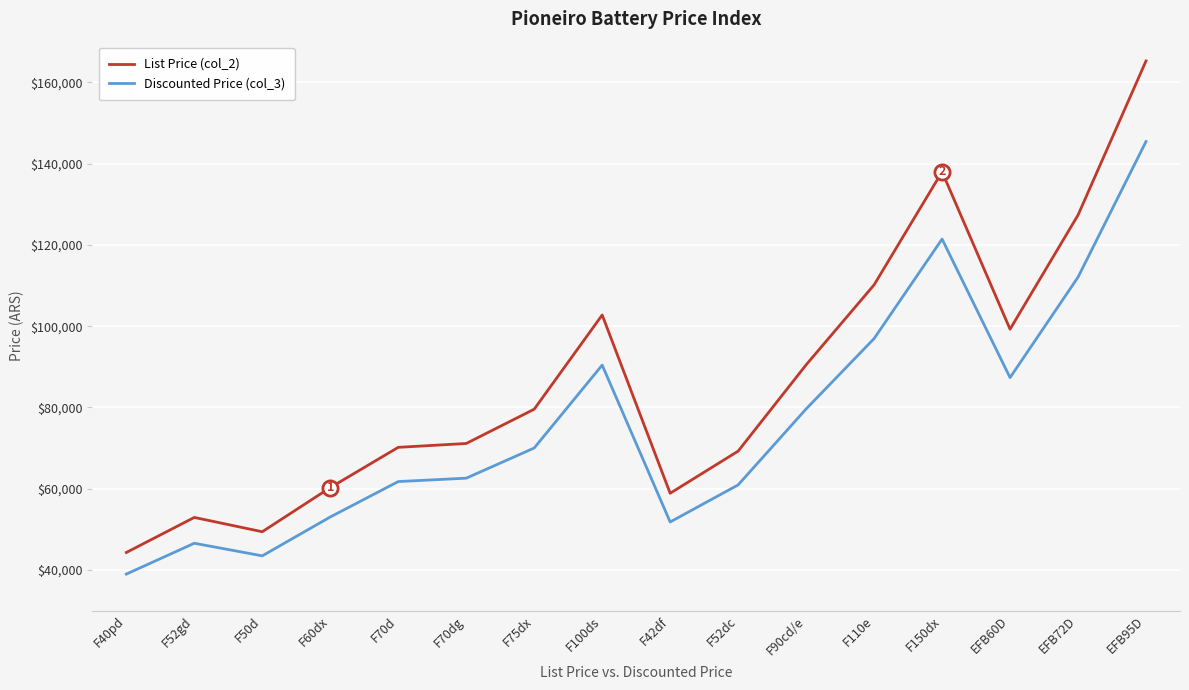

Which series has the largest total across all categories?

List Price (col_2)